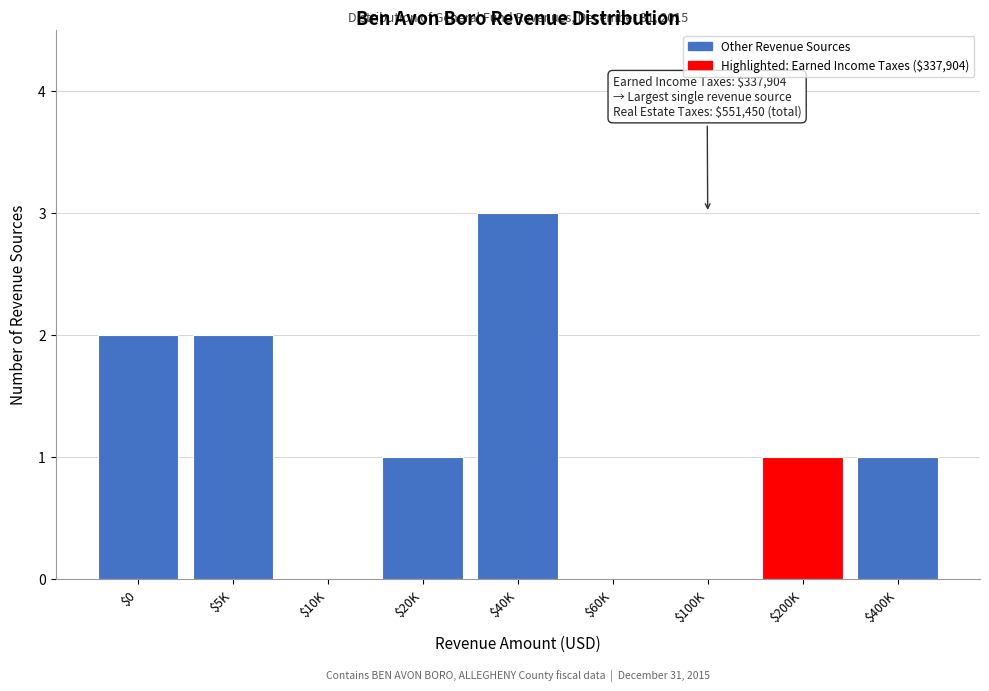

What is the greatest value displayed?

3